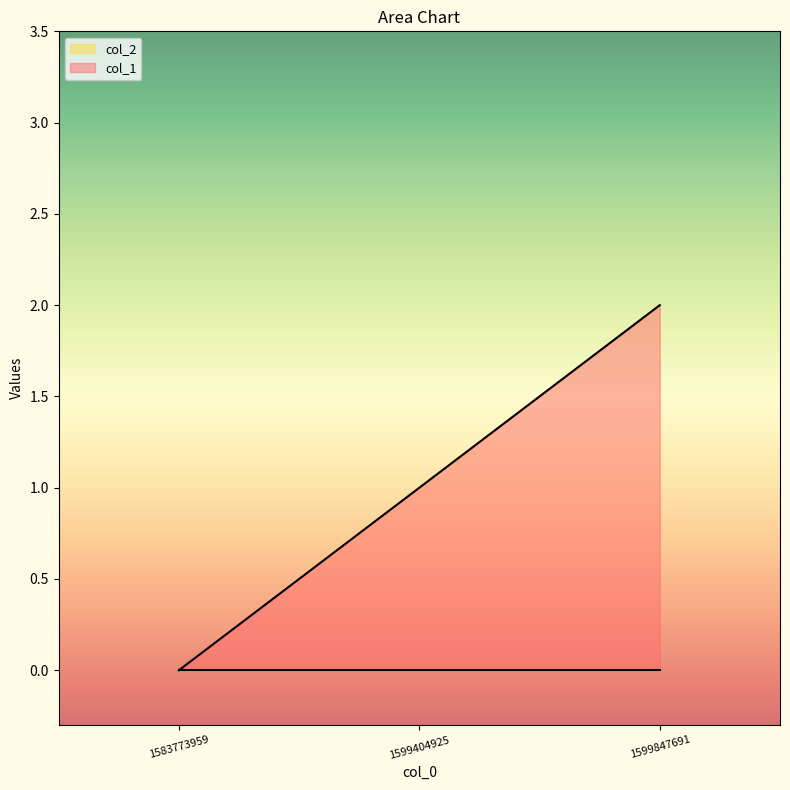

Does the chart have visible grid lines?

No